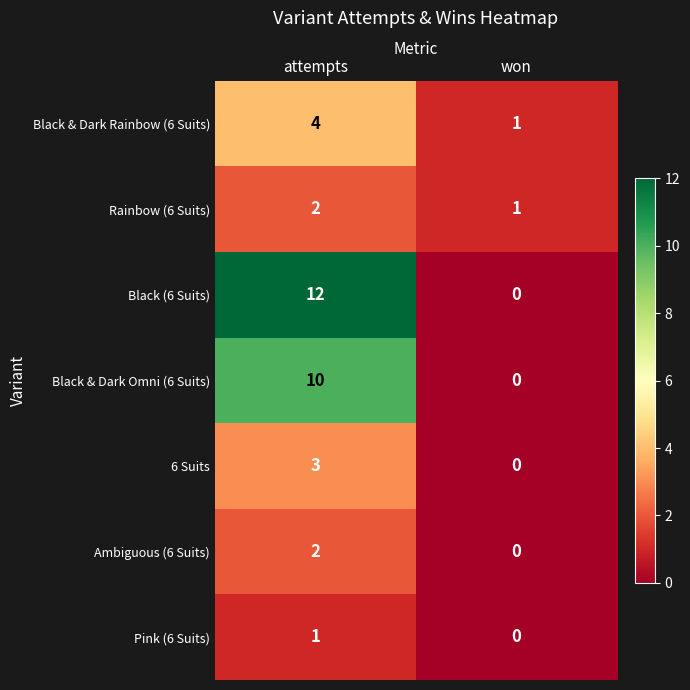

What is the sum of all Black & Dark Rainbow (6 Suits) values?

5